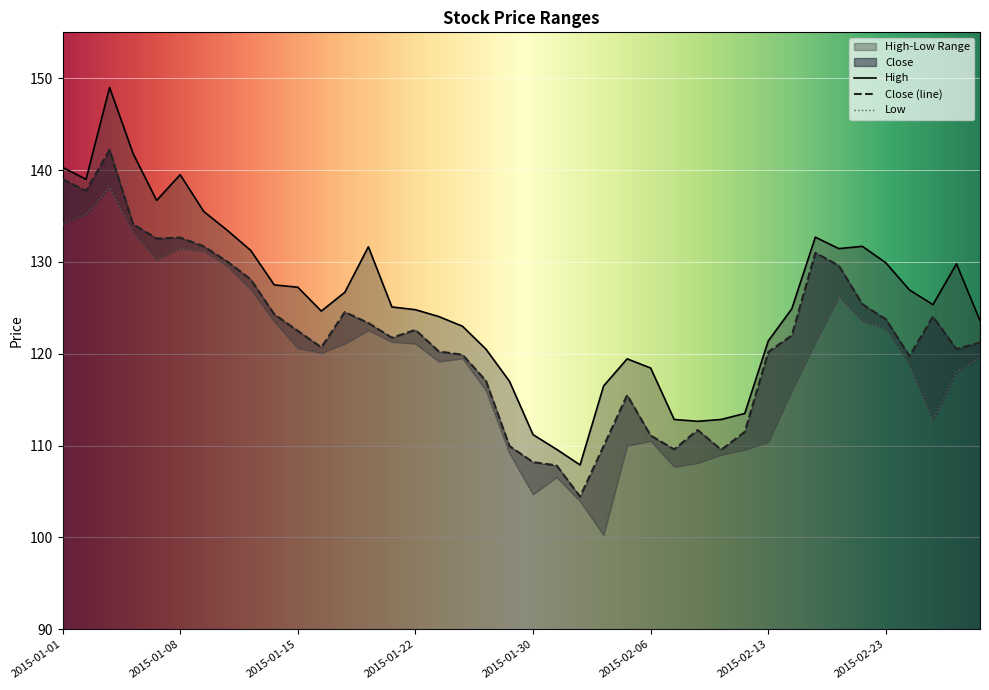

What is the difference between the highest and lowest values at 2015-01-27?

3.5